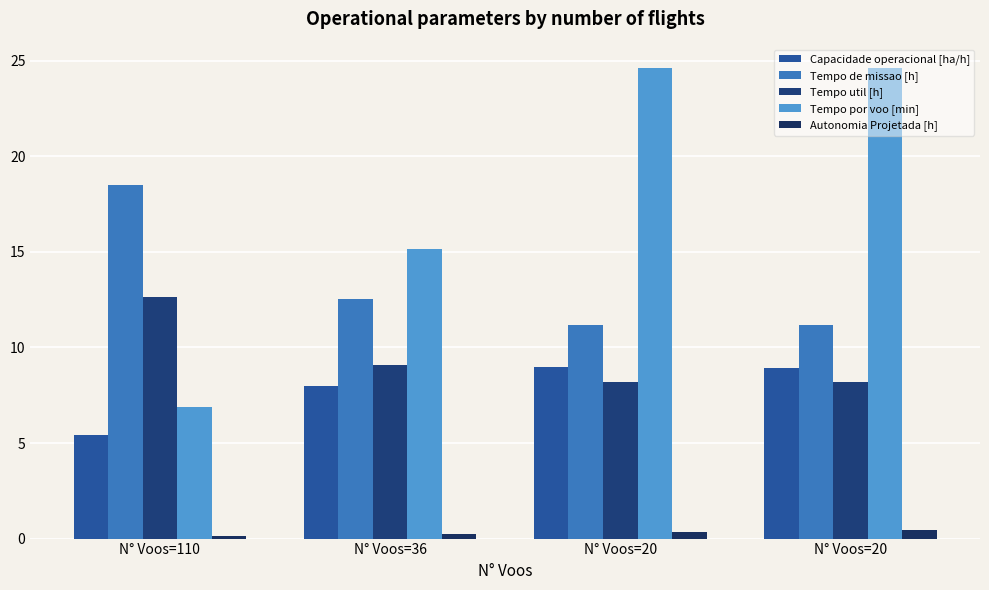

List the labels in order of Capacidade operacional [ha/h] value, smallest first.

N° Voos=110, N° Voos=36, N° Voos=20, N° Voos=20